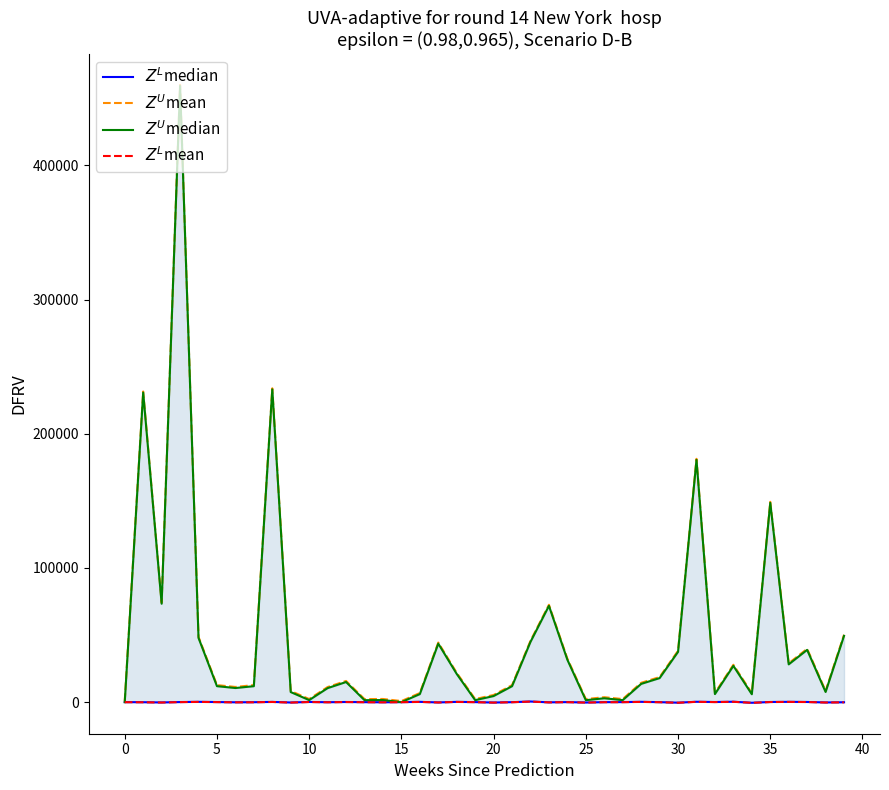

Does the chart display data point markers on the line(s)?

No